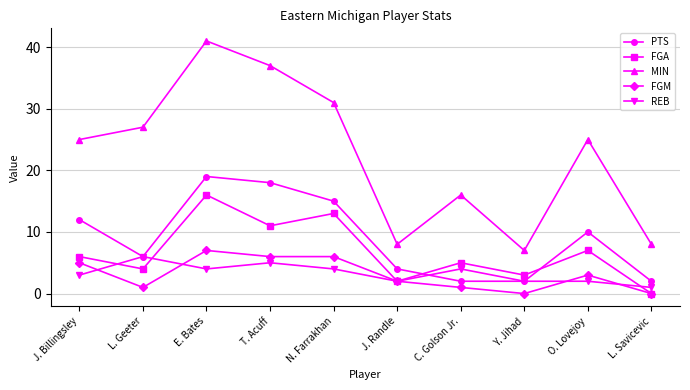

True or false: PTS and MIN intersect in this chart.

False